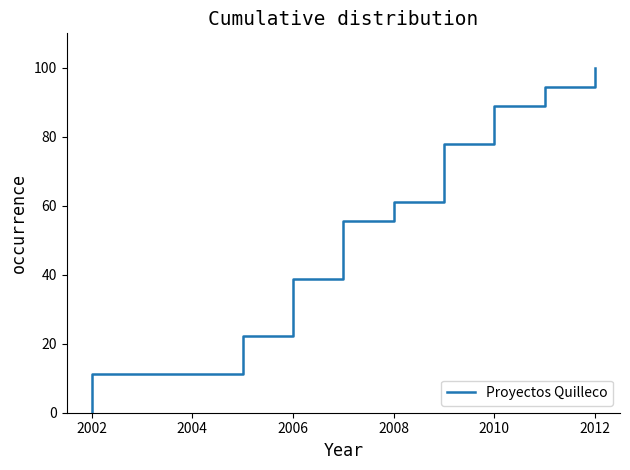

Between 2012 and 2008, which is larger?

2012